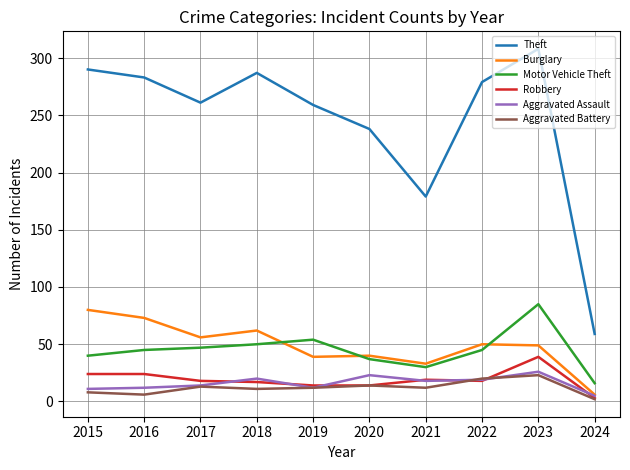

What is the total value across all series at 2020?

366